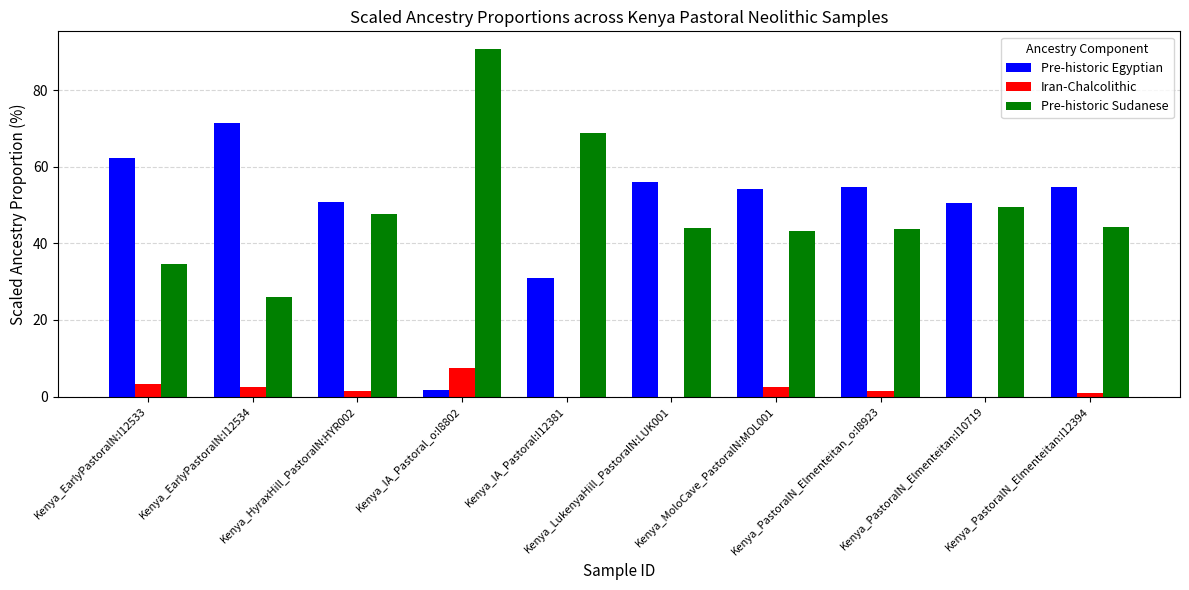

What are all the series names shown in the legend?

Pre-historic Egyptian, Iran-Chalcolithic, Pre-historic Sudanese